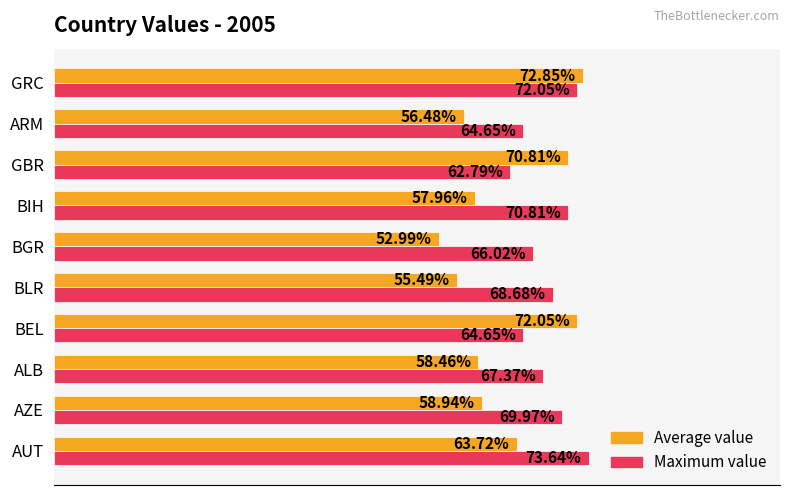

What position from the left is GRC?

10